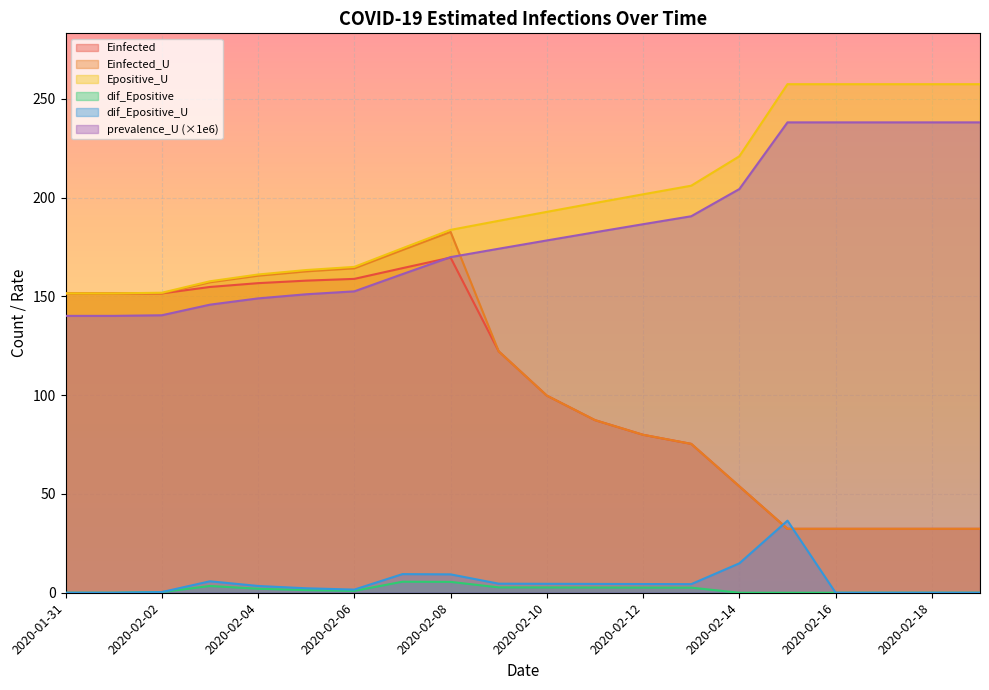

Is it true that Einfected_U equals 239.0 at 2020-02-02?

False